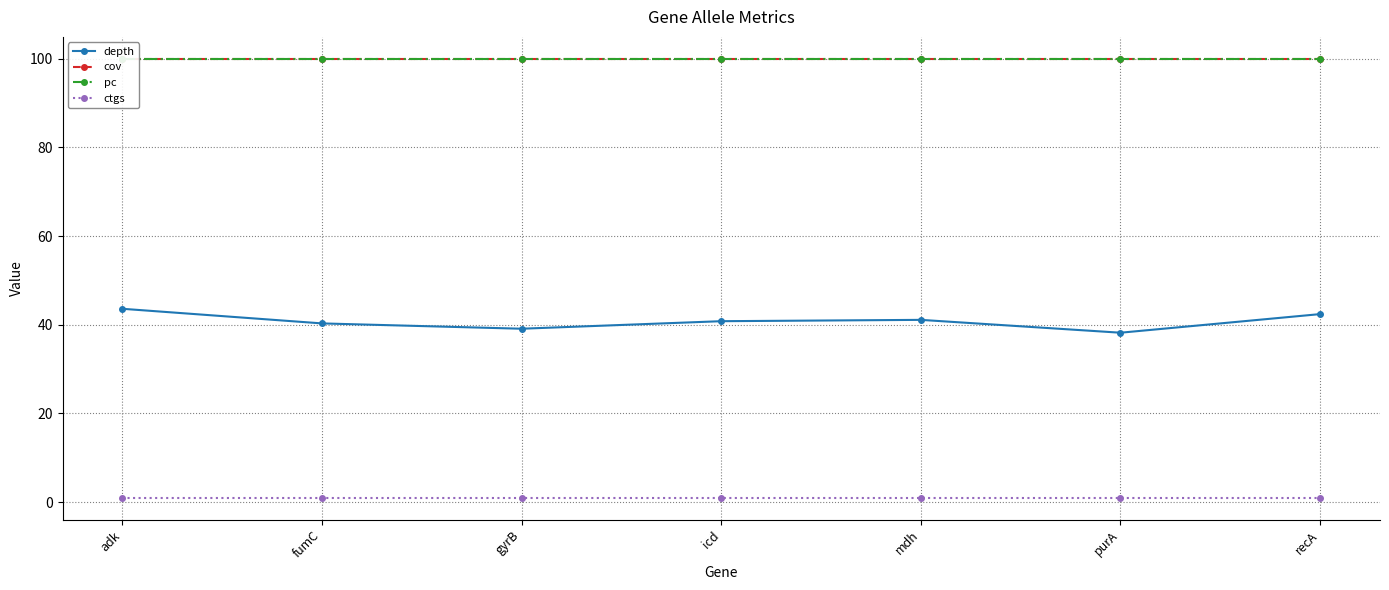

Is it true that pc equals 172.2 at mdh?

False